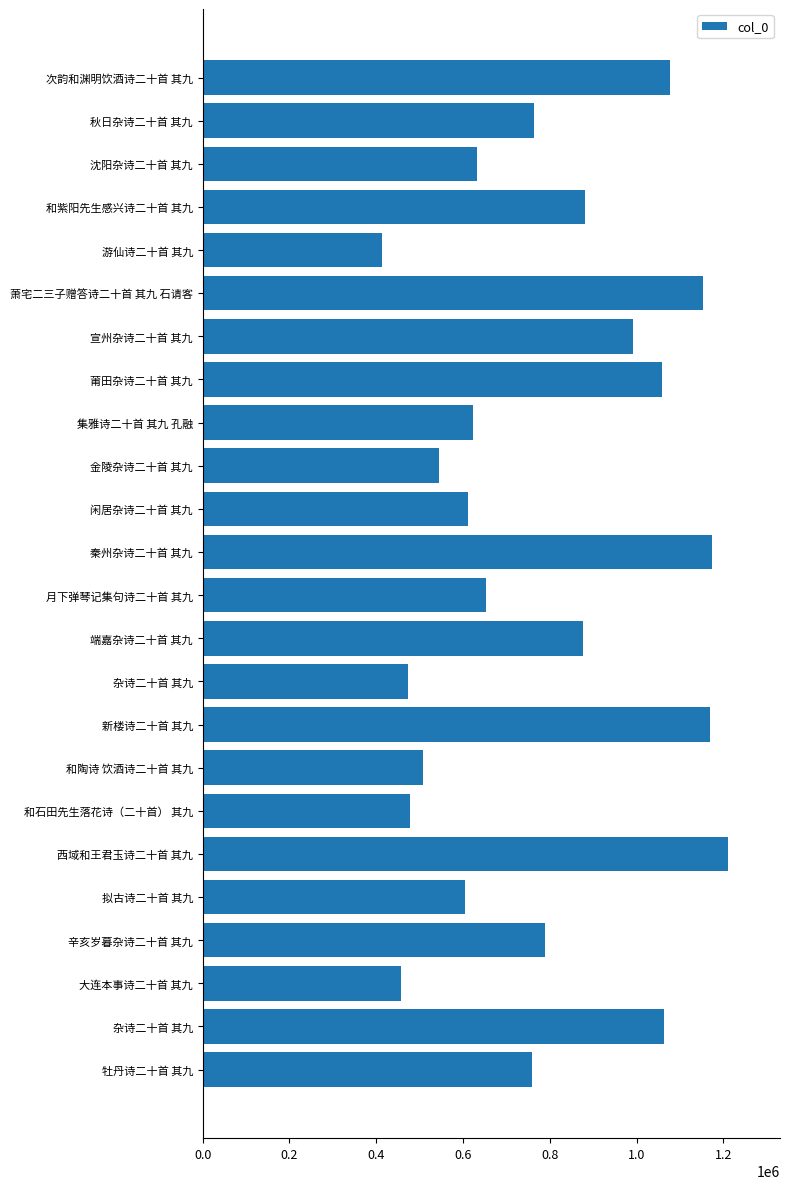

At which category does the chart reach its minimum across all series?

游仙诗二十首 其九